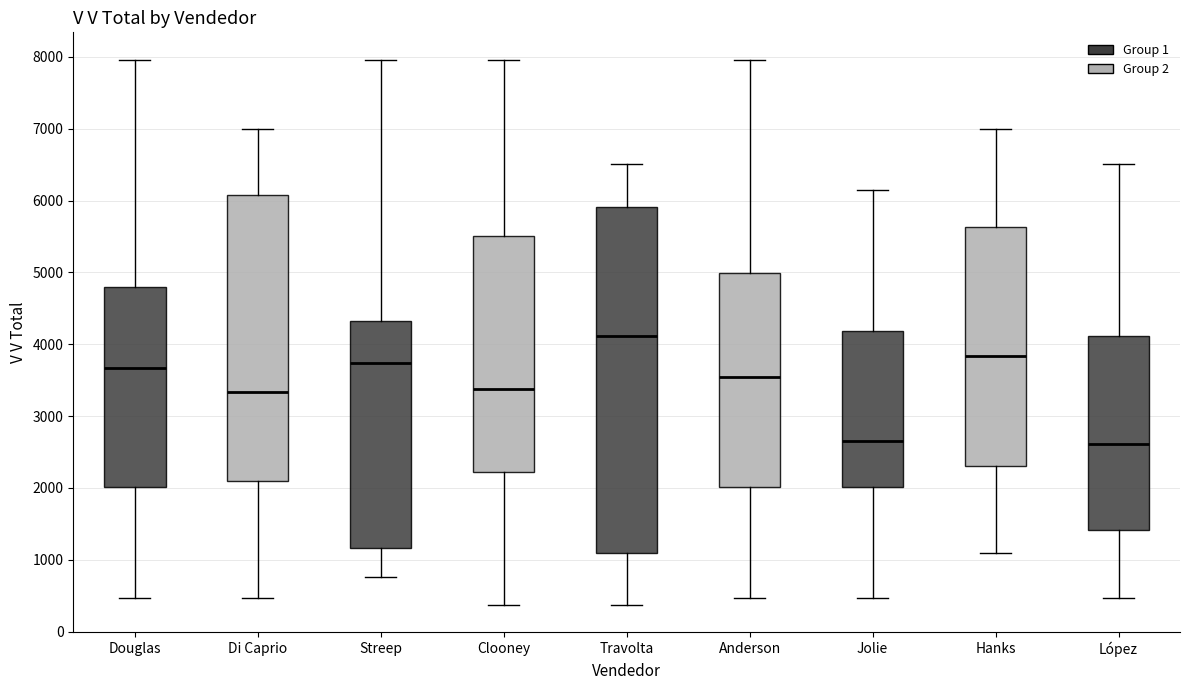

Comparing the boxes themselves (not the whiskers), which one is the tallest?

Travolta